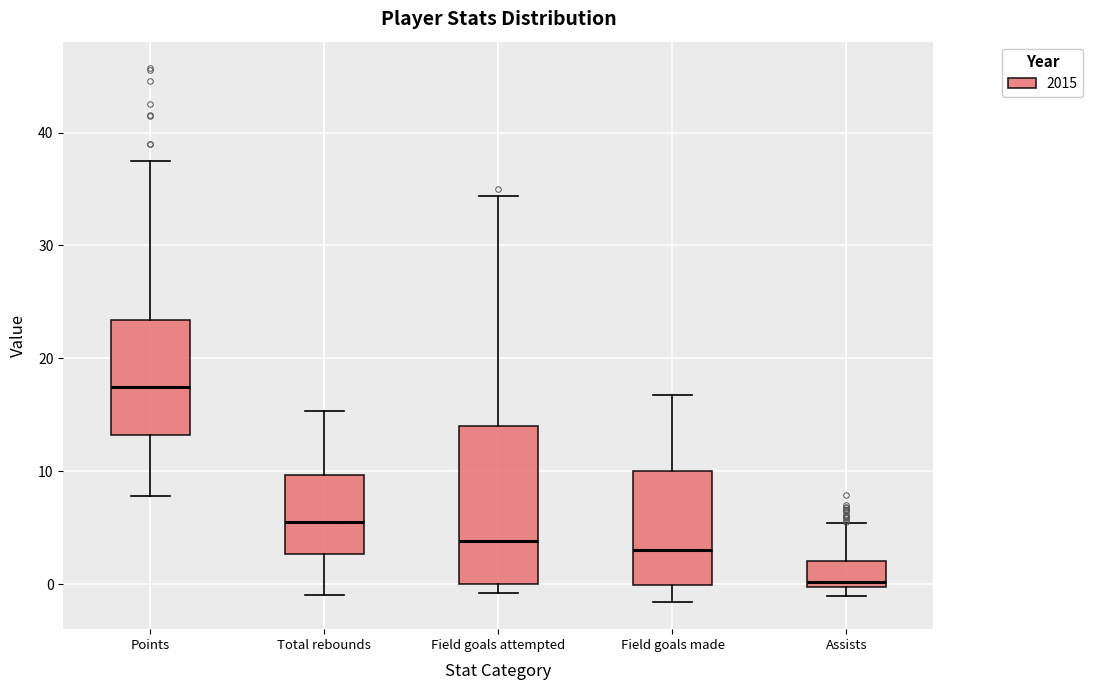

Reading left to right, transcribe this box plot: for each box, give where its median line is, the range the box spans, and where its two whiskers end, as read against the y-axis. The values are not printed on the chart, so give them approximately, as read against the axis.

Points: median 17, box 13 to 23, whiskers 8 to 38
Total rebounds: median 6, box 3 to 10, whiskers -1 to 15
Field goals attempted: median 4, box 0 to 14, whiskers -1 to 34
Field goals made: median 3, box 0 to 10, whiskers -2 to 17
Assists: median 0 (just above the box's lower edge), box 0 to 2, whiskers -1 to 5